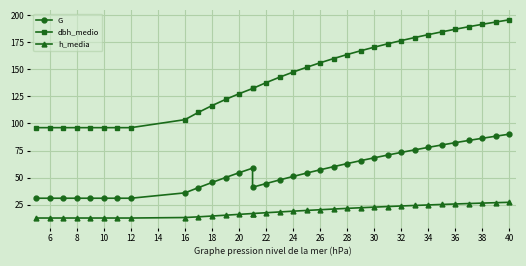

Reading left to right, transcribe all the data shown in this chart.

G: 31.0	31.0	31.0	31.0	31.0	31.0	31.0	31.0	36.0	40.8	45.5	50.1	54.5	58.8	41.1	44.6	47.9	51.1	54.2	57.2	60.2	63.0	65.7	68.3	70.9	73.3	75.7	78.0	80.2	82.3	84.4	86.3	88.3	90.2
dbh_medio: 96.2	96.2	96.2	96.2	96.2	96.2	96.2	96.2	103.5	110.3	116.5	122.2	127.4	132.3	132.3	137.7	142.7	147.4	151.9	156.0	159.9	163.6	167.1	170.4	173.6	176.5	179.3	182.0	184.6	187.0	189.3	191.5	193.7	195.7
h_media: 12.7	12.7	12.7	12.7	12.7	12.7	12.7	12.7	13.2	13.8	14.6	15.3	16.1	16.9	16.9	17.6	18.4	19.1	19.7	20.4	21.0	21.6	22.2	22.8	23.3	23.9	24.3	24.8	25.3	25.7	26.1	26.5	26.9	27.3